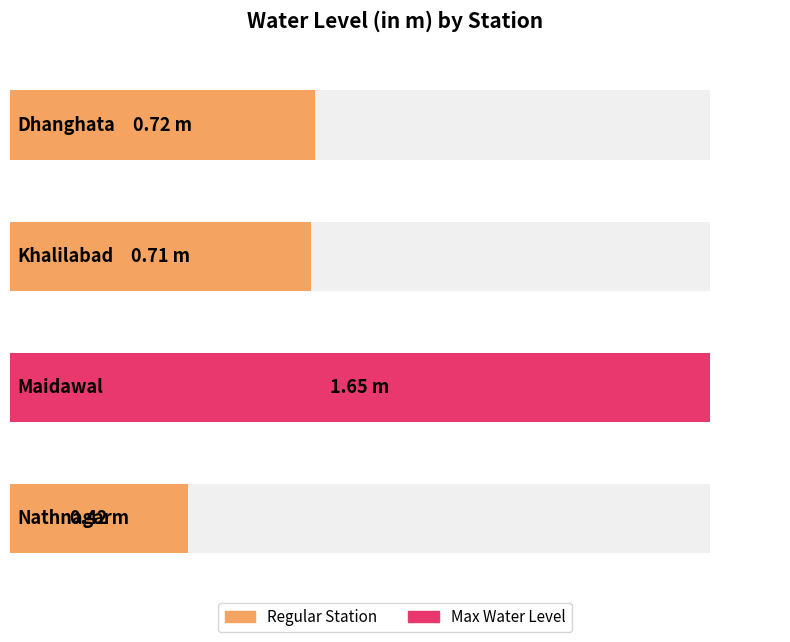

What is the value of the 4th bar from the left?

0.4